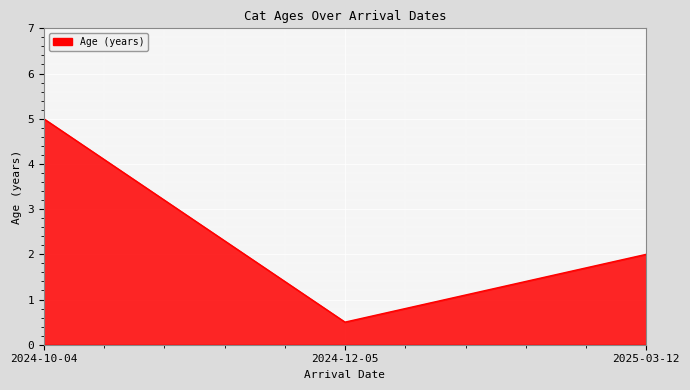

What position from the right is 2024-10-04?

3